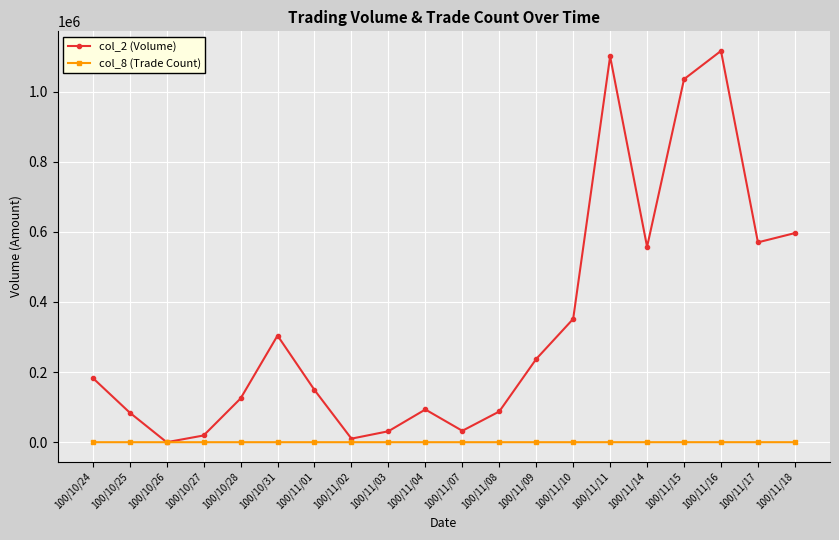

At how many categories does at least one series exceed 957416?

3